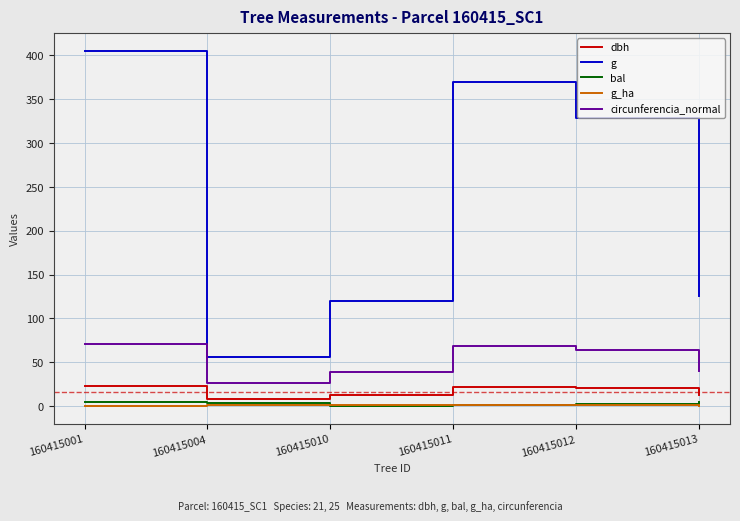

Is it true that g equals 125.7 at 160415013?

True